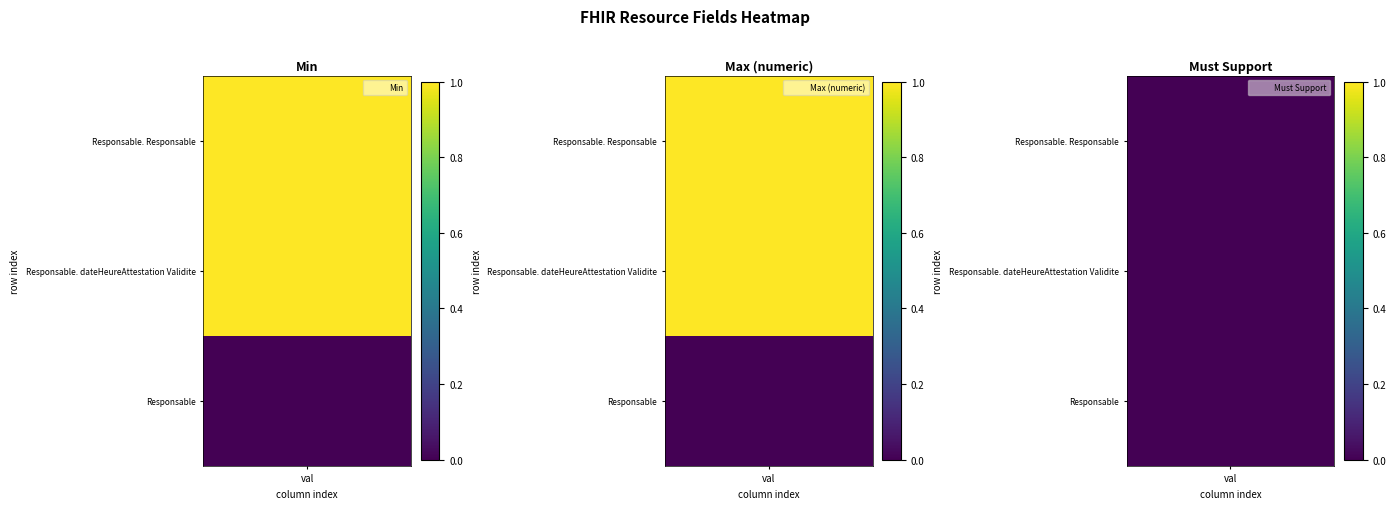

True or false: Responsable.Responsable has a value of 1 at Responsable.dateHeureAttestationValidite.

False